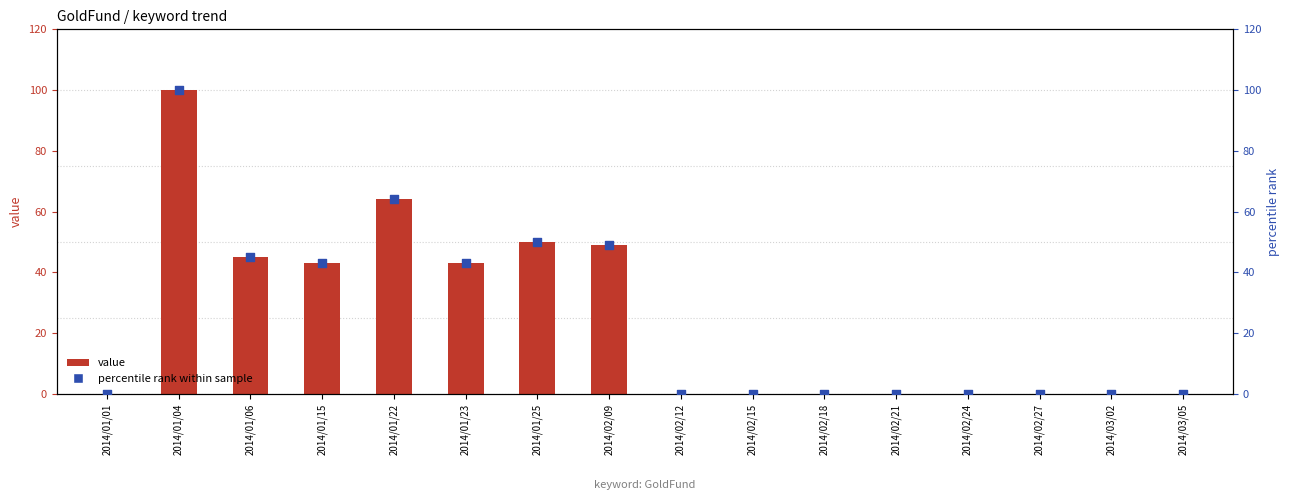

Is the value of percentile rank within sample at 2014/01/01 greater than the value of value at 2014/01/23?

No